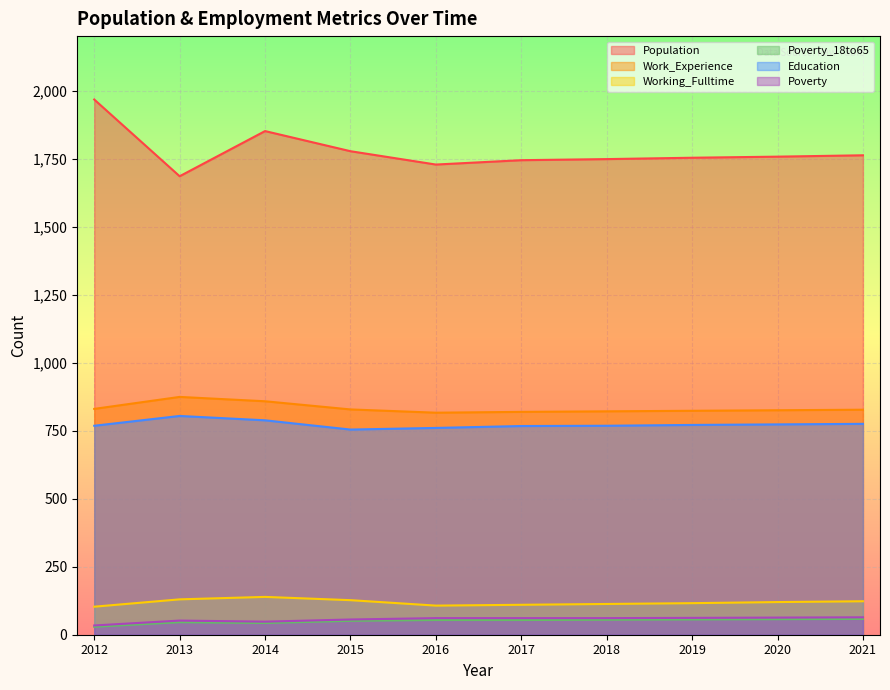

Which series has the widest spread of values?

Population